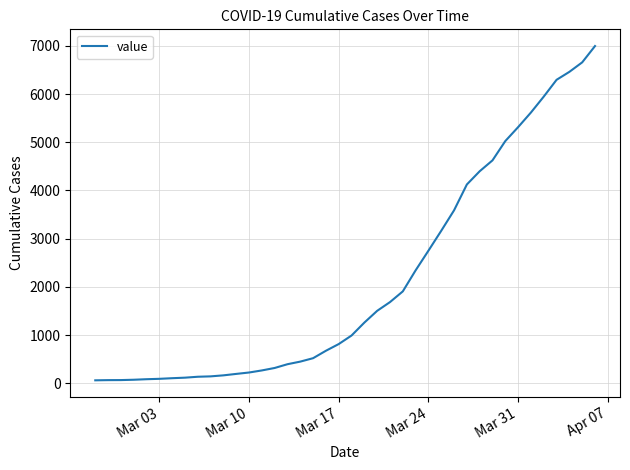

What is the difference between the maximum and minimum values?

6931